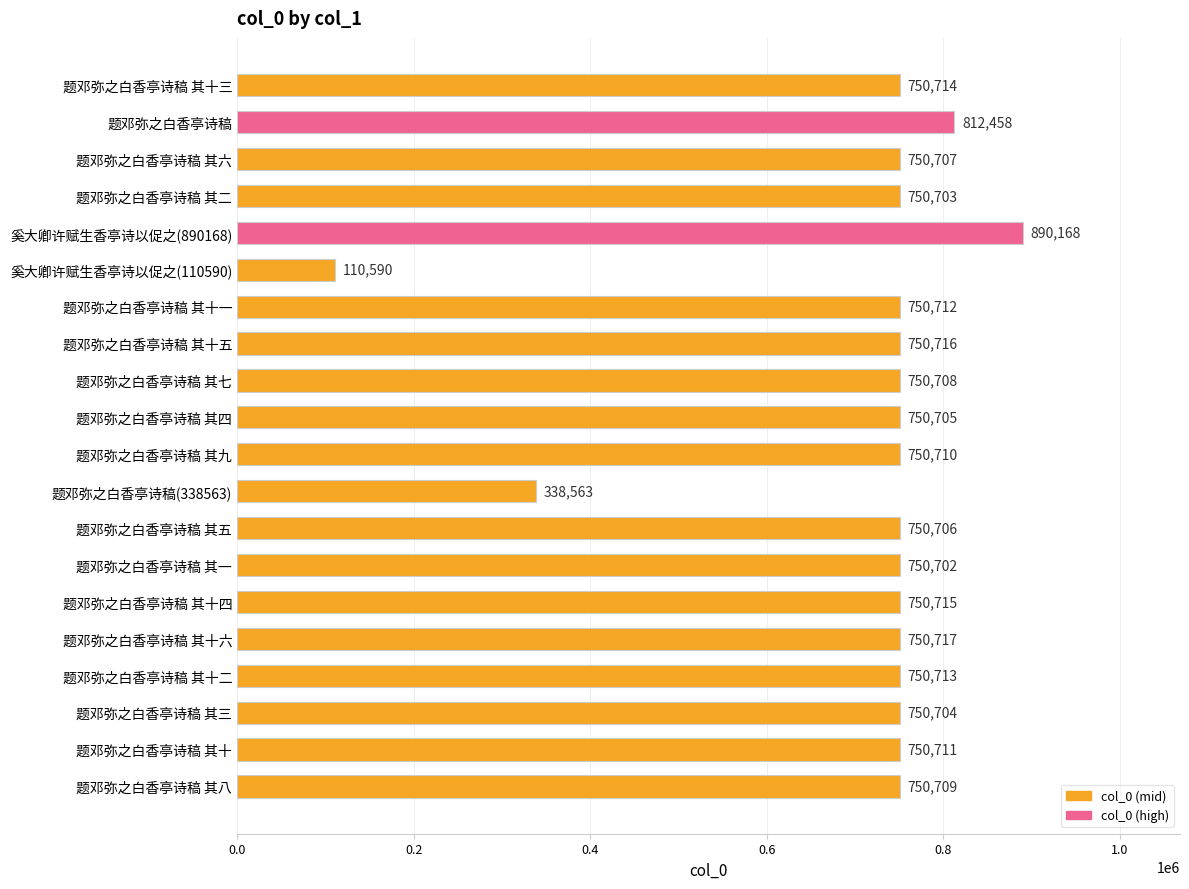

What position from the bottom is 题邓弥之白香亭诗稿 其九?

10